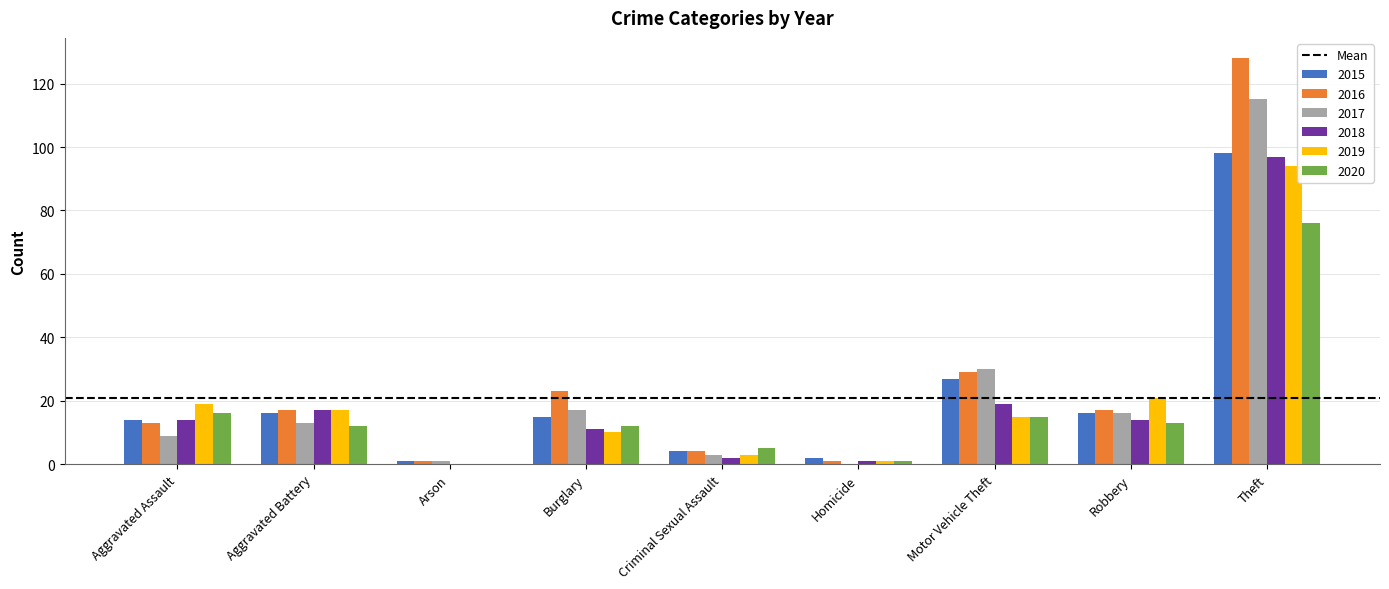

What is the total value across all series at Arson?

3